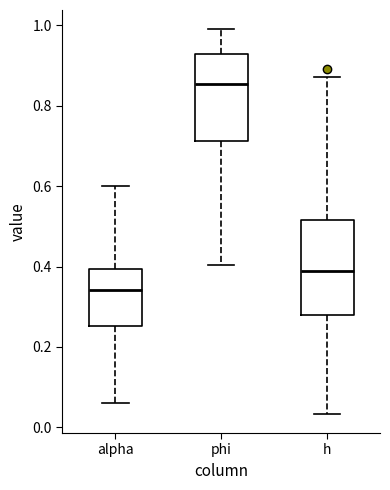

Where is the upper edge of the box for h on the y-axis? The values are not printed on the chart, so give them approximately, as read against the axis.

0.52